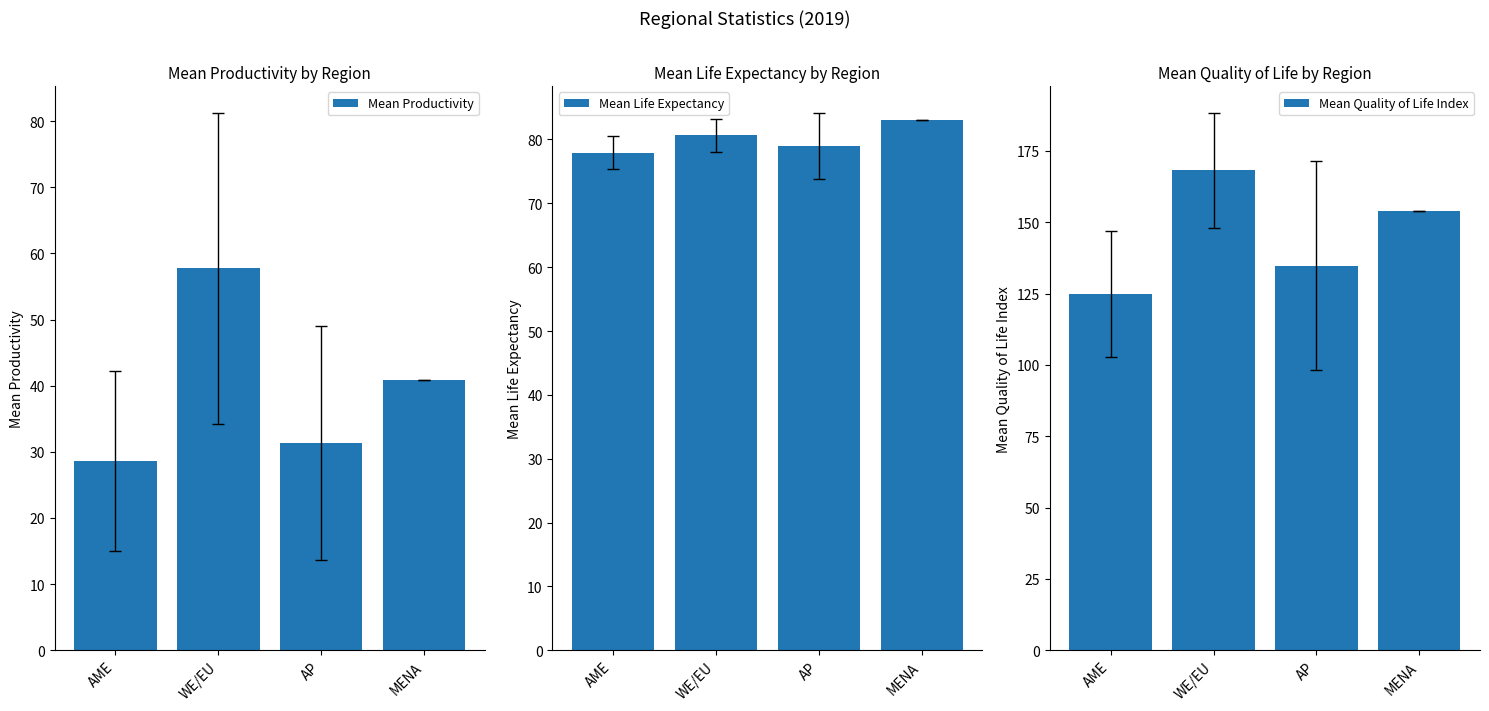

What is the total value across all series at WE/EU?

306.5